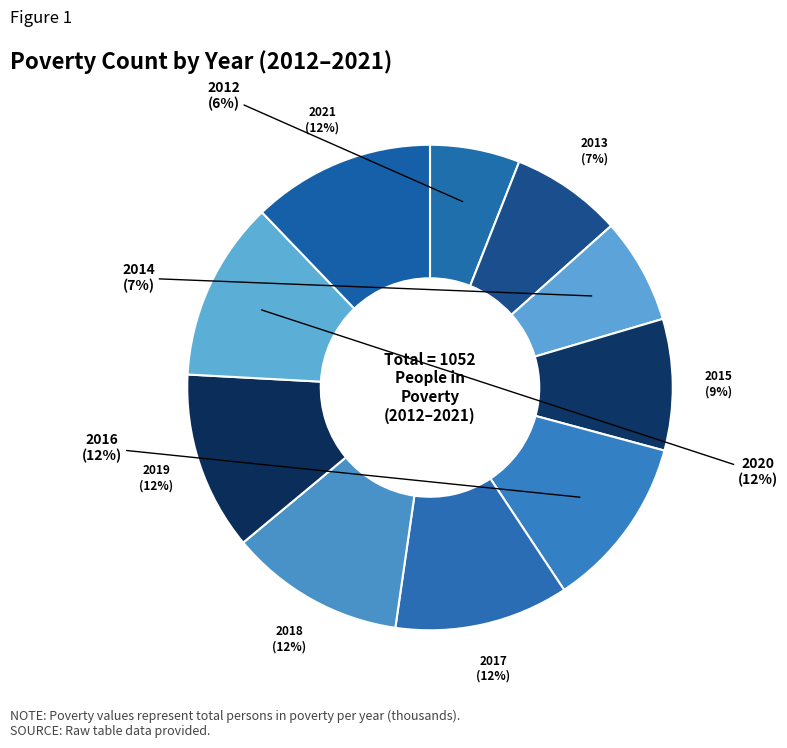

Is 2021 the majority of the pie?

No